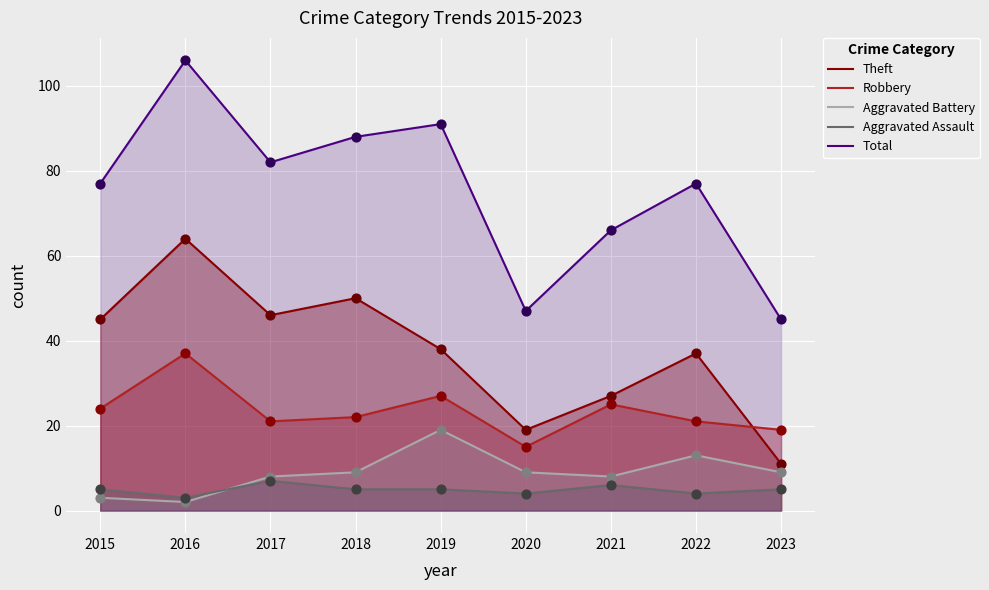

At how many categories does at least one series exceed 69?

6